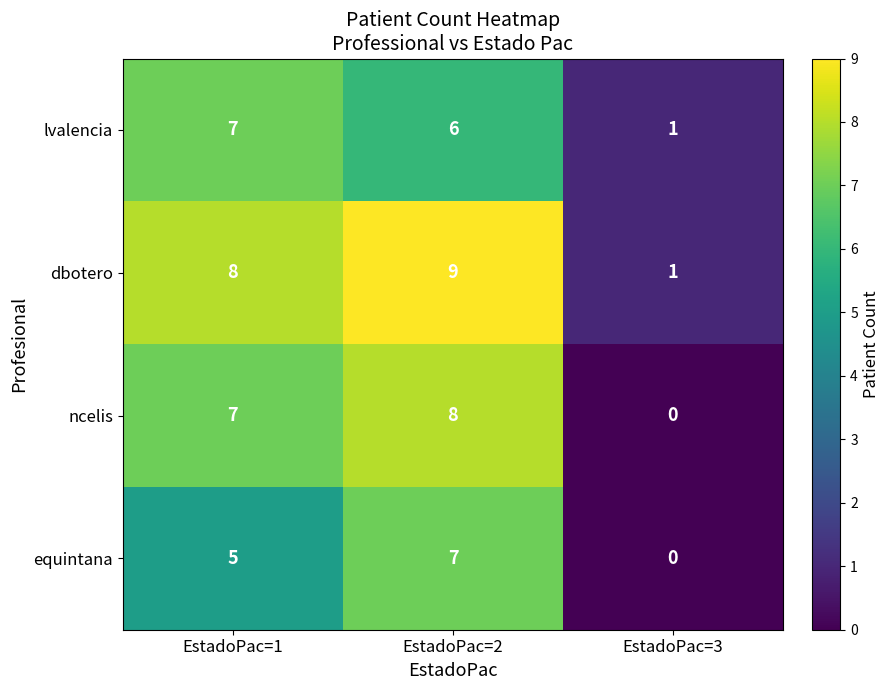

Reading left to right, extract all data points from this chart.

lvalencia: 7	6	1
dbotero: 8	9	1
ncelis: 7	8	0
equintana: 5	7	0